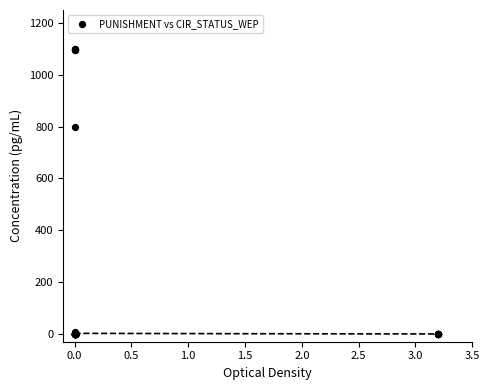

What Y value in the scatter plot is closest to 550?

797.6